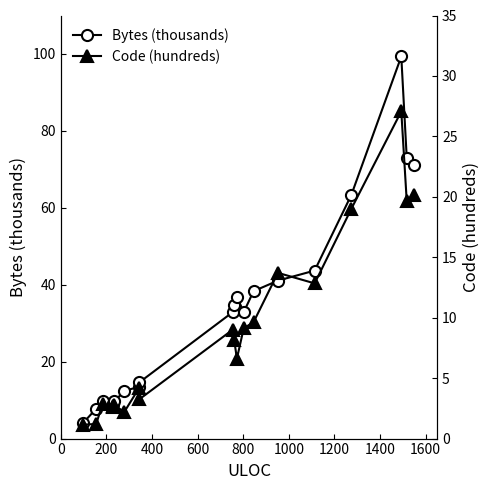

True or false: Code (hundreds) and Bytes (thousands) cross at least once.

False